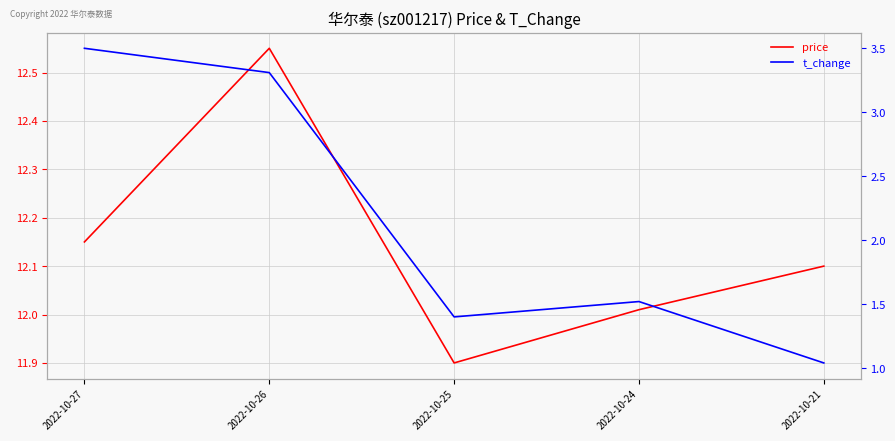

What is the sum of all price values?

60.7